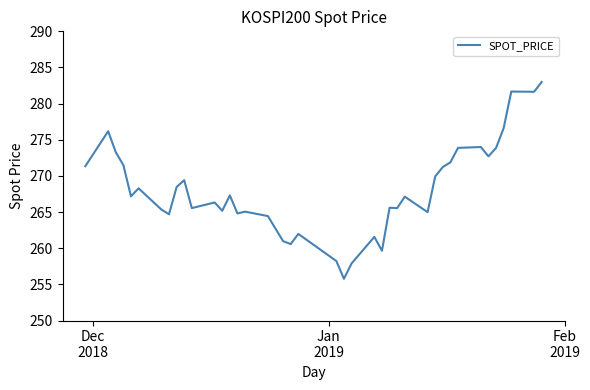

What is the greatest value displayed?

283.0